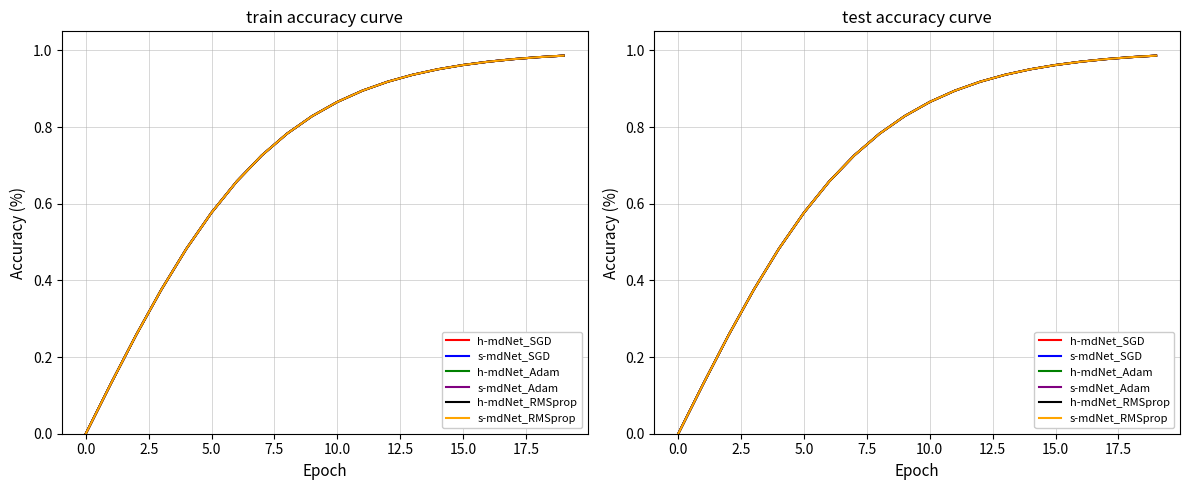

List the series in order of their peak value, highest first.

h-mdNet_SGD, s-mdNet_SGD, h-mdNet_Adam, s-mdNet_Adam, h-mdNet_RMSprop, s-mdNet_RMSprop